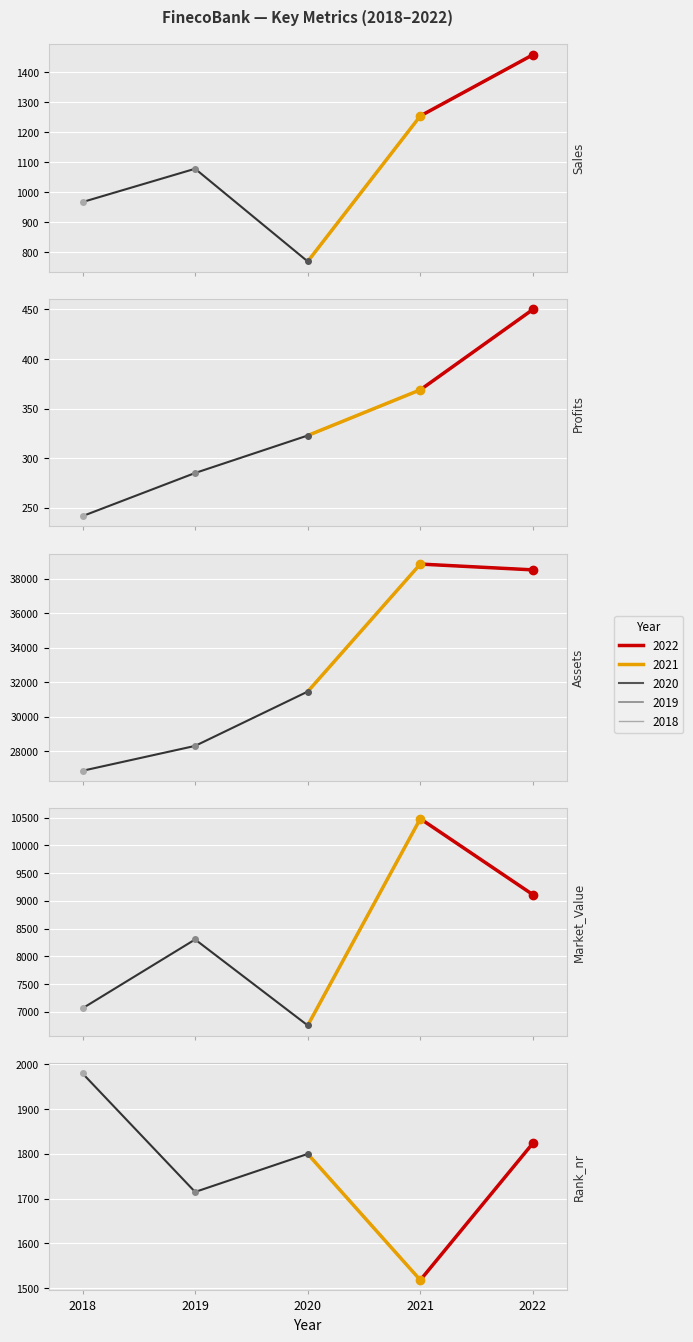

What is the lowest value of the Assets series?

26861.0